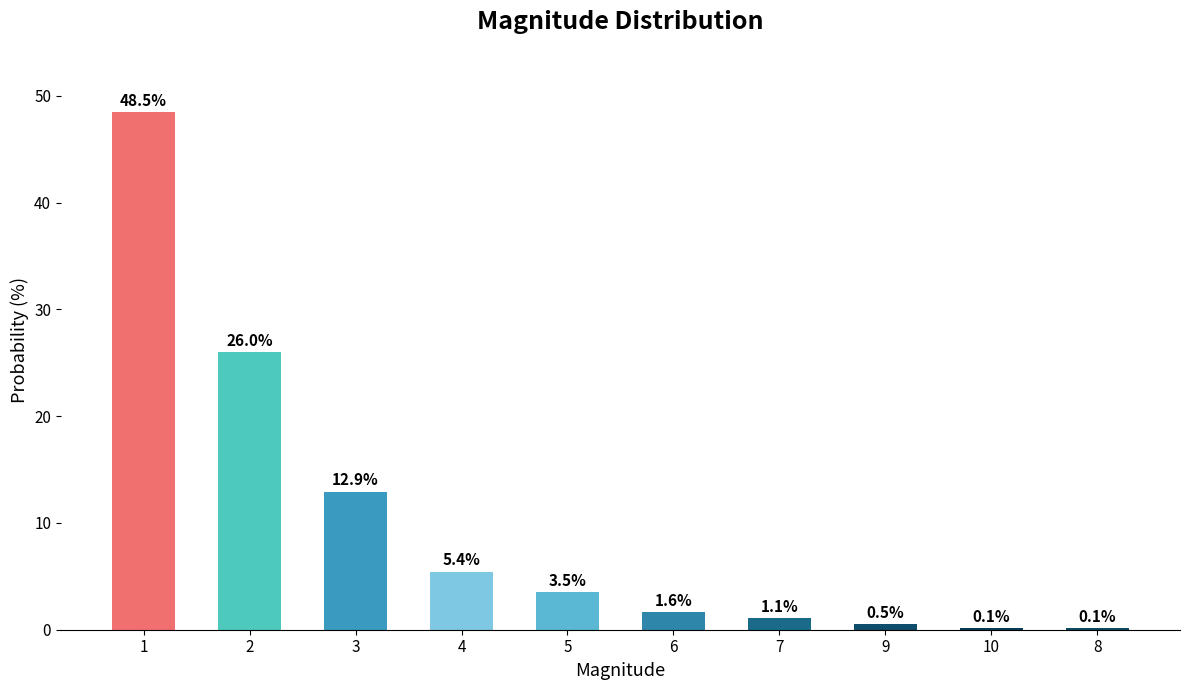

What is the change in value from 1 to 8?

-48.4